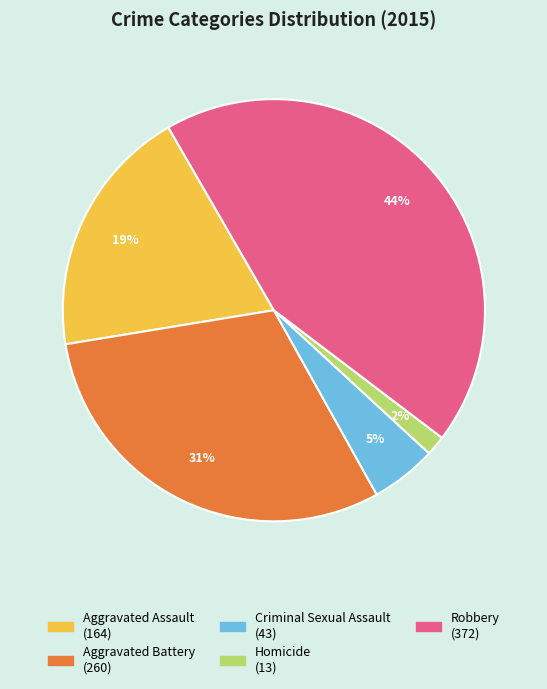

To the nearest percent, what percentage of the pie is Criminal Sexual Assault?

5%